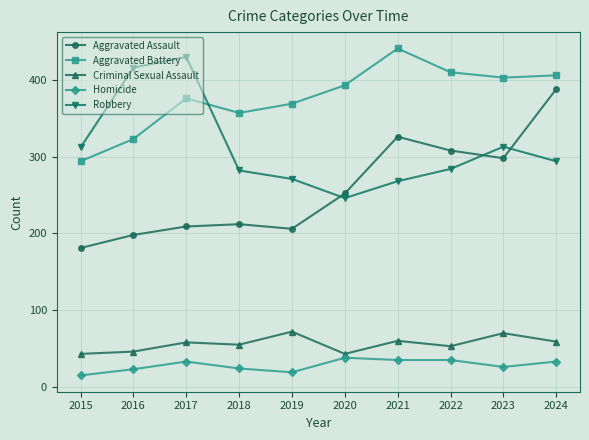

Is it true that Robbery equals 629 at 2016?

False